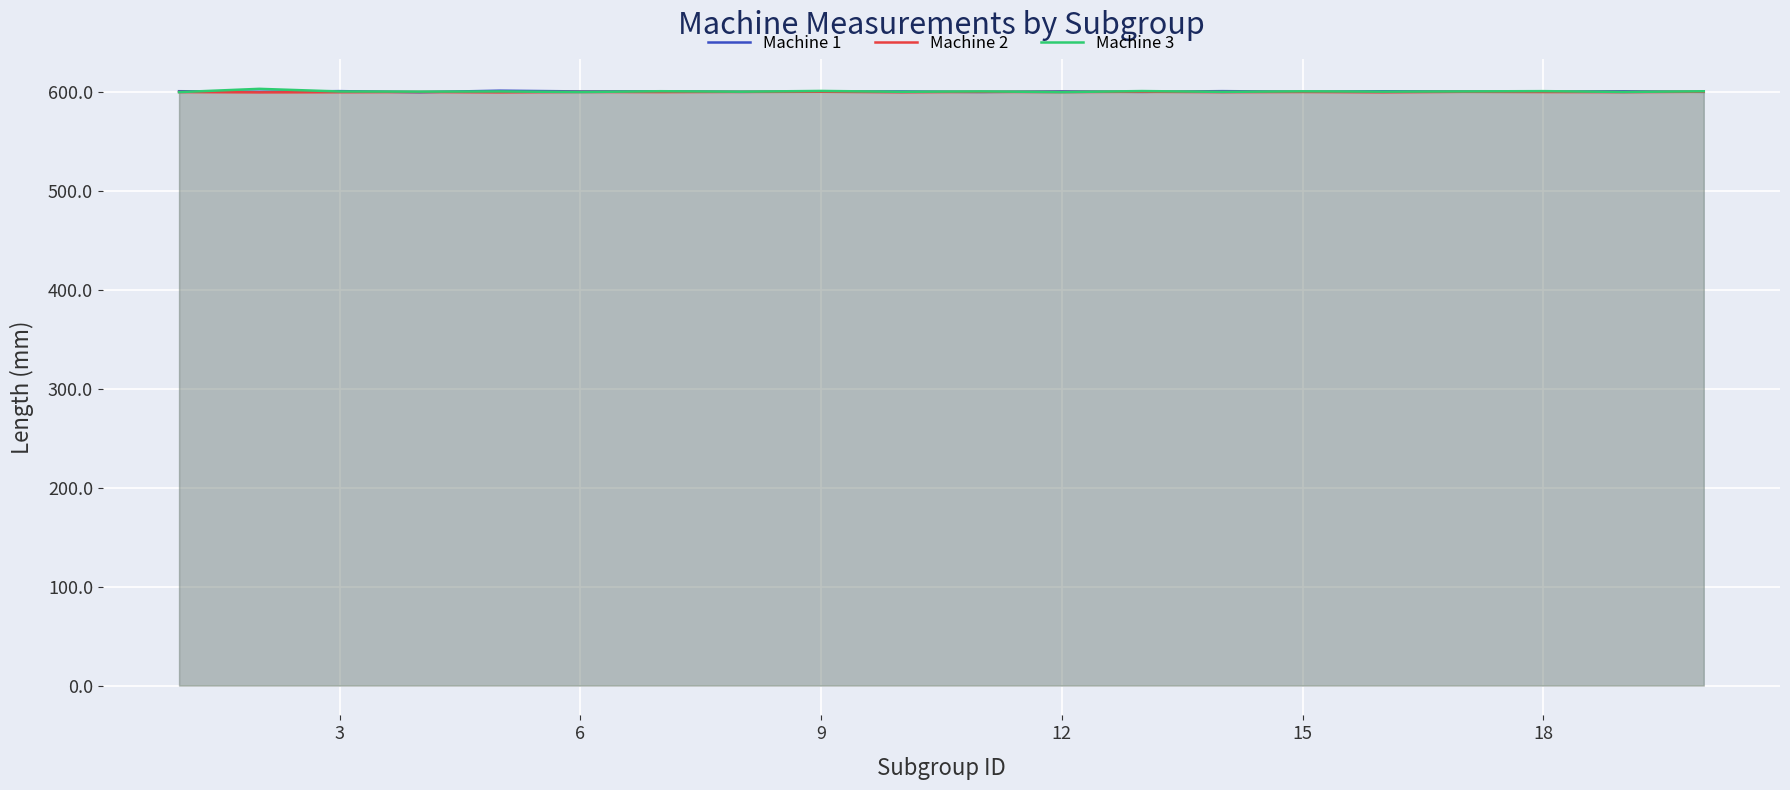

What is the minimum value for Machine 3?

599.4